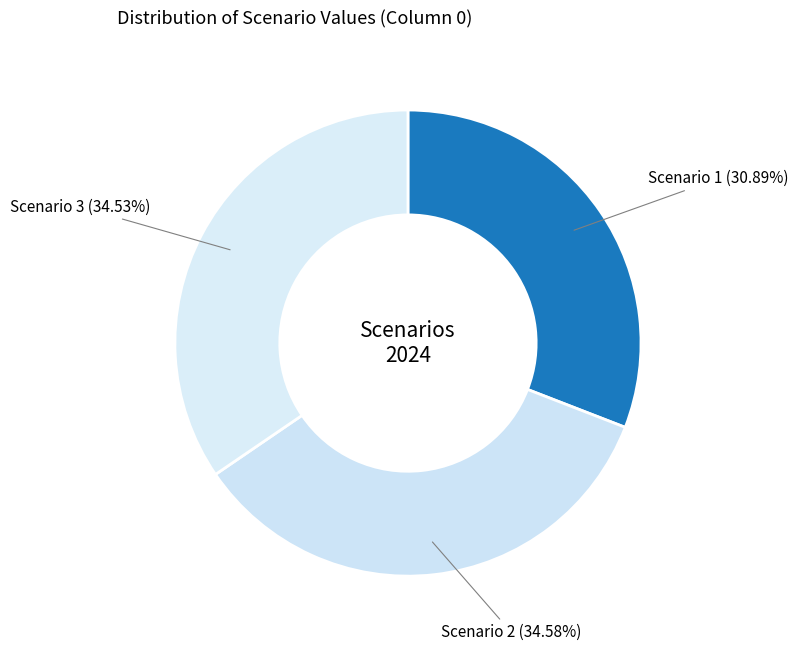

To the nearest percent, what is the difference between the largest and smallest slice percentages?

4%